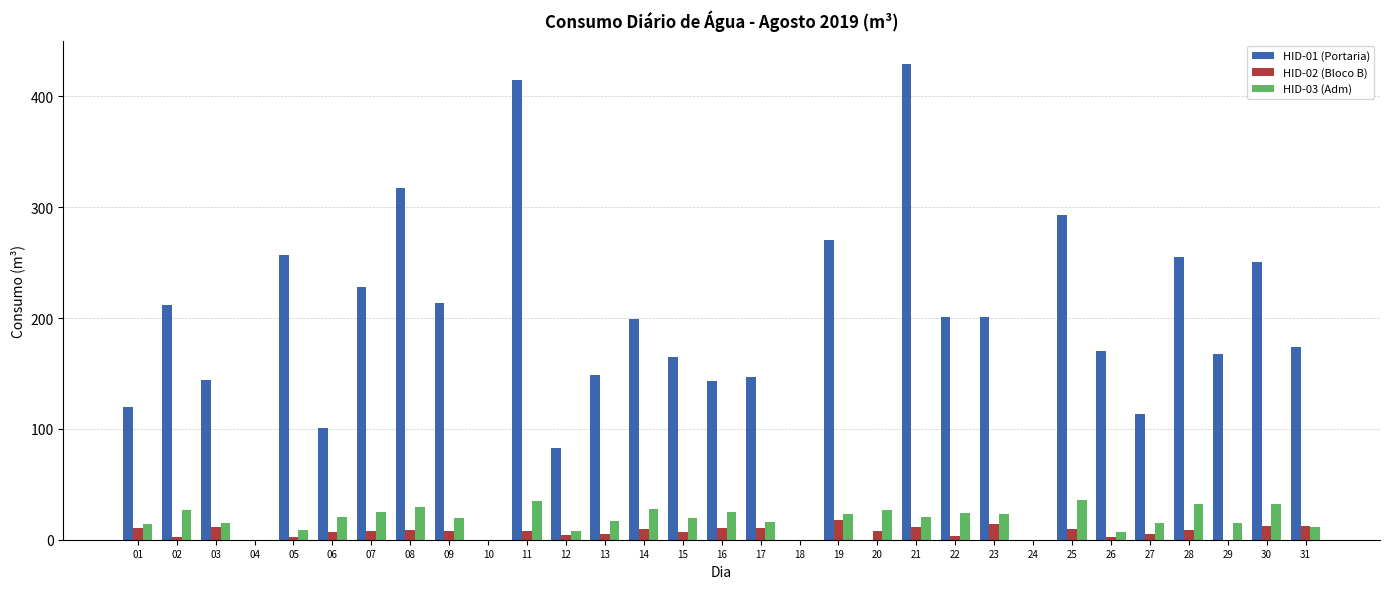

Which series has the largest total across all categories?

HID-01 (Portaria)